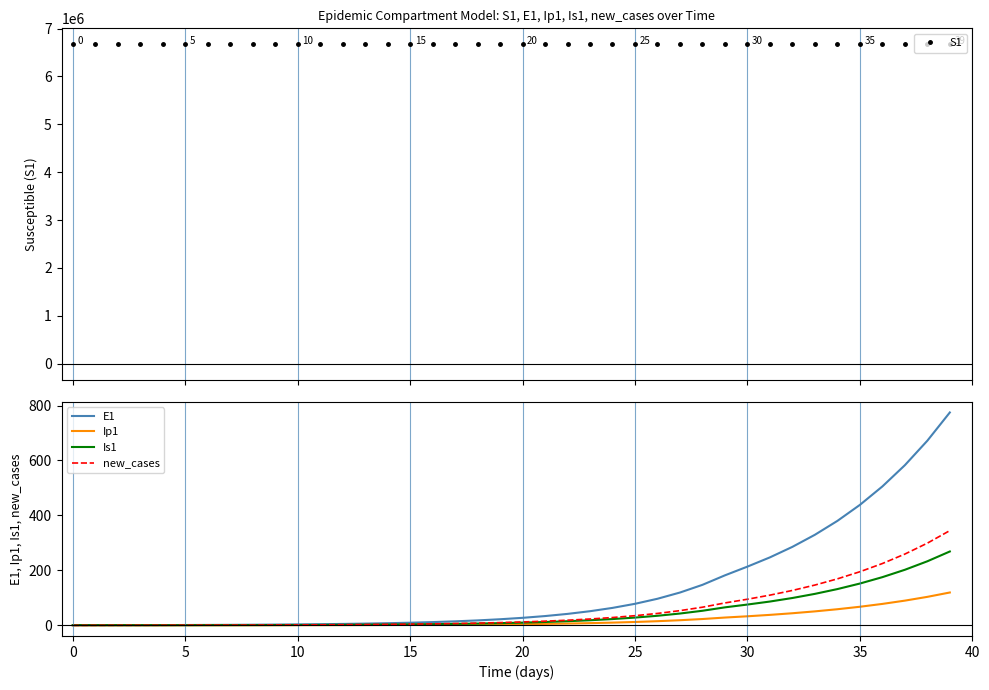

Which series has the largest total across all categories?

S1